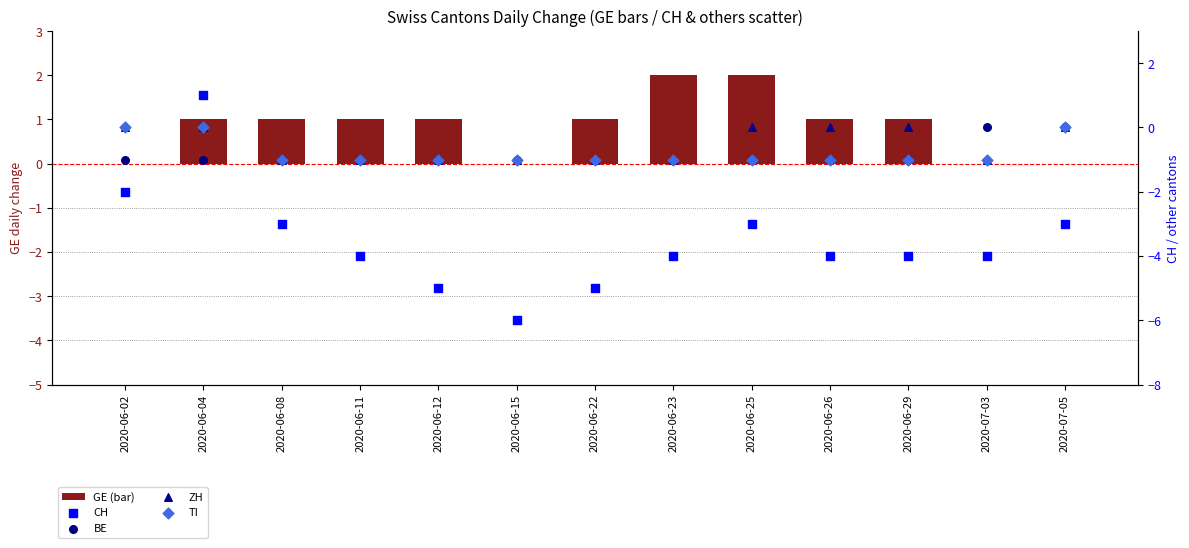

At how many categories does at least one series exceed -5?

13